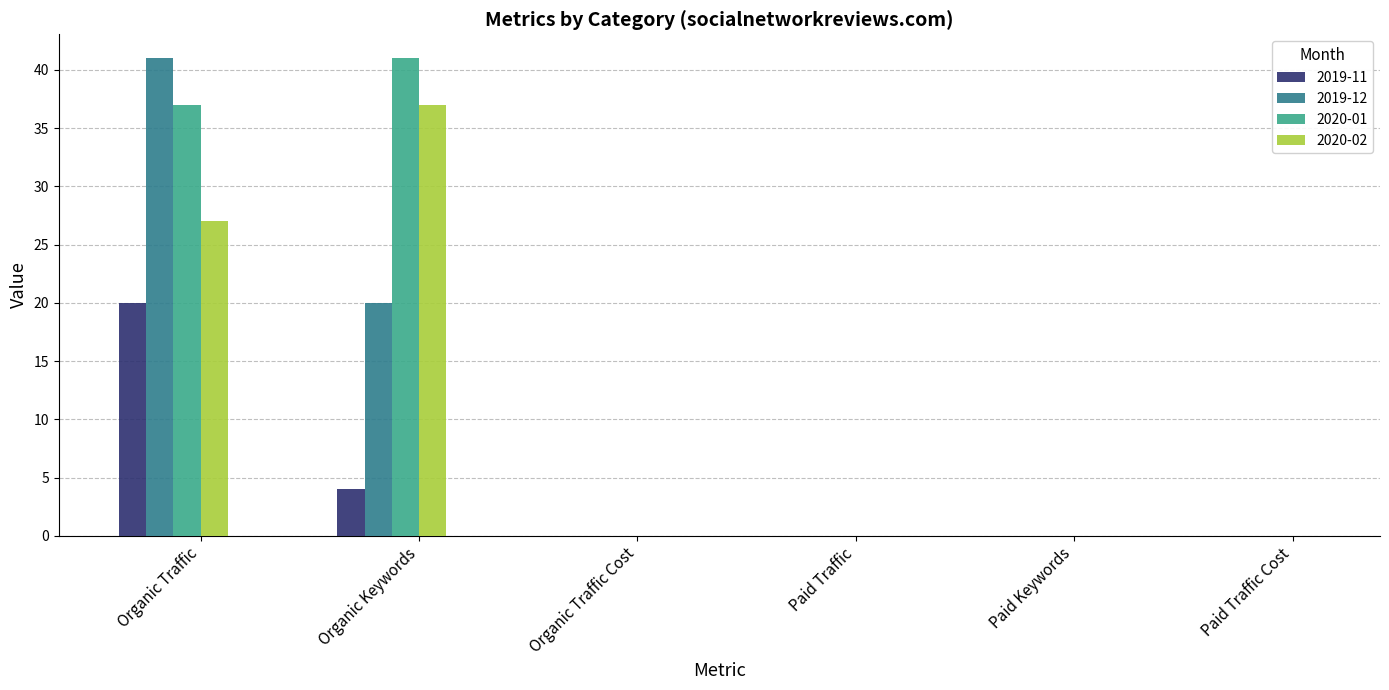

What is the difference between the 2019-12 values at Organic Traffic and Organic Traffic Cost?

41